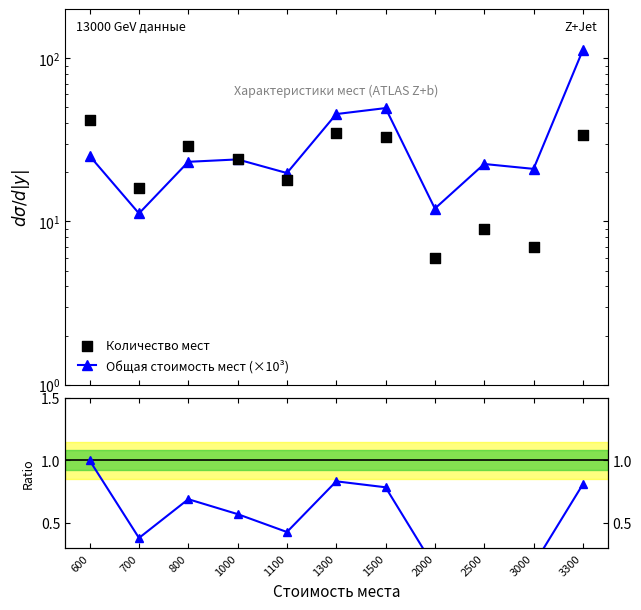

At how many categories does at least one series exceed 18?

9